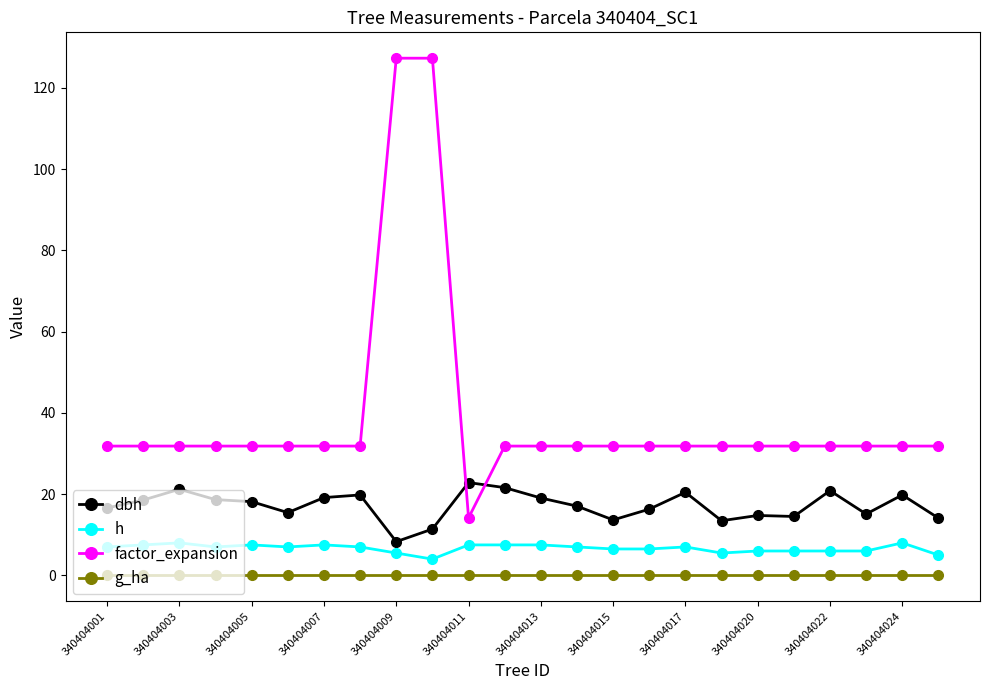

Which series has the widest spread of values?

factor_expansion